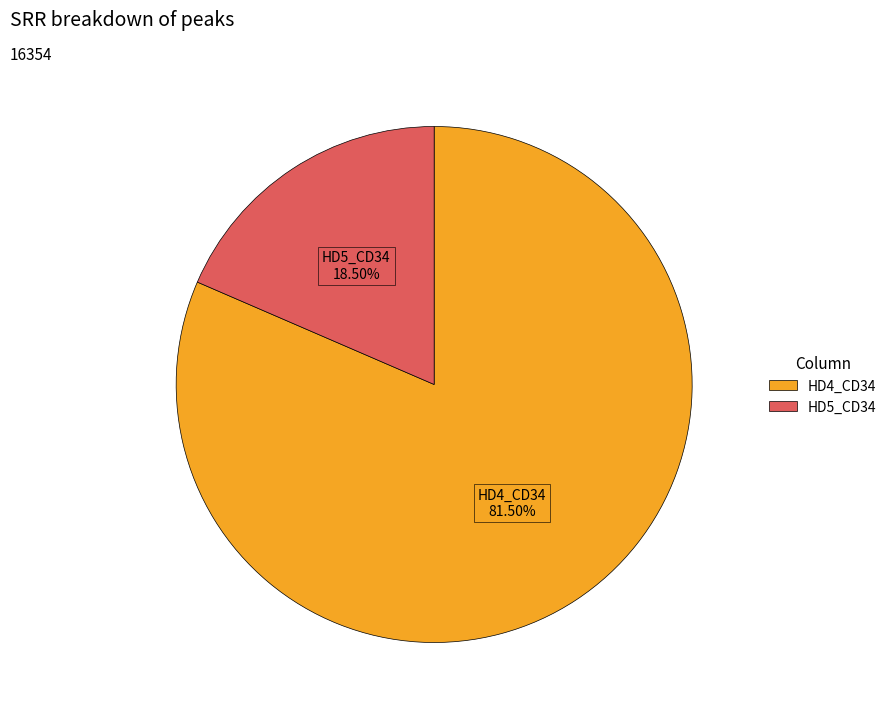

How many slices are in this pie chart?

2